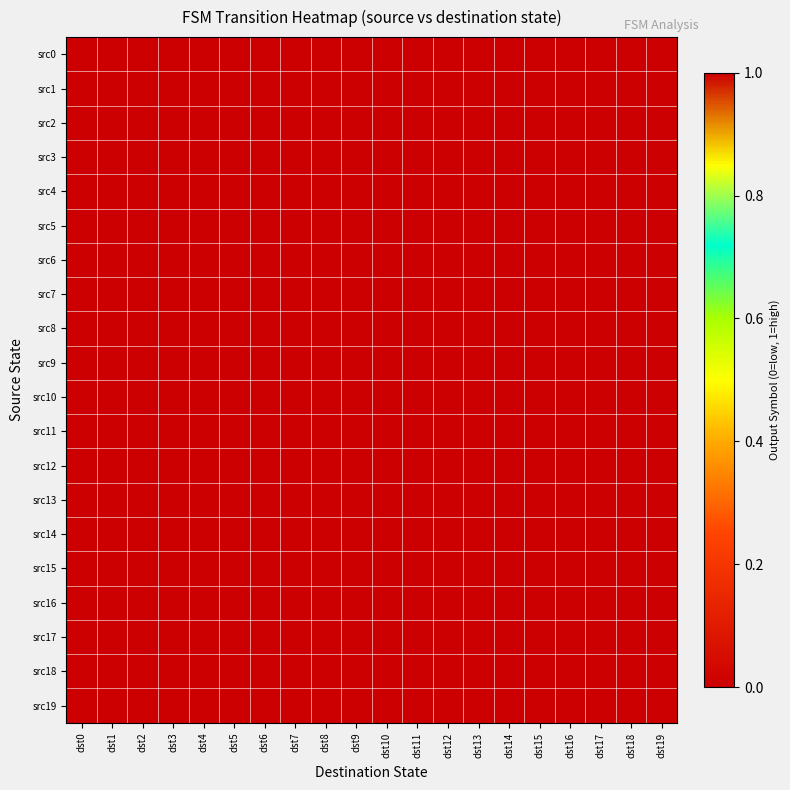

Reading left to right, transcribe all the data shown in this chart.

src0: dst0=0	dst1=1	dst2=0	dst3=1	dst4=1	dst5=0	dst6=1	dst7=1	dst8=0	dst9=0	dst10=1	dst11=0	dst12=1	dst13=0	dst14=1	dst15=0	dst16=0	dst17=0	dst18=1	dst19=0
src1: dst0=1	dst1=1	dst2=0	dst3=0	dst4=1	dst5=1	dst6=1	dst7=1	dst8=1	dst9=1	dst10=0	dst11=0	dst12=1	dst13=0	dst14=1	dst15=1	dst16=1	dst17=1	dst18=0	dst19=0
src2: dst0=1	dst1=0	dst2=0	dst3=1	dst4=0	dst5=0	dst6=0	dst7=1	dst8=1	dst9=0	dst10=0	dst11=1	dst12=0	dst13=0	dst14=0	dst15=0	dst16=1	dst17=0	dst18=1	dst19=0
src3: dst0=1	dst1=0	dst2=1	dst3=1	dst4=0	dst5=1	dst6=0	dst7=1	dst8=0	dst9=0	dst10=0	dst11=0	dst12=0	dst13=0	dst14=0	dst15=0	dst16=1	dst17=0	dst18=0	dst19=0
src4: dst0=0	dst1=0	dst2=0	dst3=0	dst4=1	dst5=0	dst6=0	dst7=0	dst8=1	dst9=0	dst10=0	dst11=1	dst12=0	dst13=1	dst14=0	dst15=0	dst16=0	dst17=1	dst18=0	dst19=1
src5: dst0=1	dst1=0	dst2=1	dst3=0	dst4=1	dst5=0	dst6=1	dst7=0	dst8=1	dst9=0	dst10=1	dst11=0	dst12=1	dst13=0	dst14=1	dst15=0	dst16=1	dst17=0	dst18=1	dst19=0
src6: dst0=0	dst1=1	dst2=0	dst3=1	dst4=0	dst5=1	dst6=0	dst7=1	dst8=0	dst9=1	dst10=0	dst11=1	dst12=0	dst13=1	dst14=0	dst15=1	dst16=0	dst17=1	dst18=0	dst19=1
src7: dst0=1	dst1=1	dst2=1	dst3=0	dst4=0	dst5=0	dst6=1	dst7=1	dst8=1	dst9=0	dst10=0	dst11=0	dst12=1	dst13=1	dst14=1	dst15=0	dst16=0	dst17=0	dst18=1	dst19=1
src8: dst0=0	dst1=0	dst2=1	dst3=1	dst4=0	dst5=0	dst6=1	dst7=1	dst8=0	dst9=0	dst10=1	dst11=1	dst12=0	dst13=0	dst14=1	dst15=1	dst16=0	dst17=0	dst18=1	dst19=0
src9: dst0=1	dst1=0	dst2=0	dst3=1	dst4=1	dst5=0	dst6=0	dst7=1	dst8=1	dst9=0	dst10=0	dst11=1	dst12=1	dst13=0	dst14=0	dst15=1	dst16=1	dst17=0	dst18=0	dst19=1
src10: dst0=0	dst1=1	dst2=1	dst3=0	dst4=1	dst5=0	dst6=0	dst7=1	dst8=0	dst9=1	dst10=1	dst11=0	dst12=1	dst13=0	dst14=0	dst15=1	dst16=0	dst17=1	dst18=1	dst19=0
src11: dst0=1	dst1=0	dst2=1	dst3=0	dst4=0	dst5=1	dst6=0	dst7=1	dst8=1	dst9=0	dst10=1	dst11=0	dst12=0	dst13=1	dst14=0	dst15=1	dst16=1	dst17=0	dst18=1	dst19=0
src12: dst0=0	dst1=1	dst2=0	dst3=1	dst4=1	dst5=0	dst6=1	dst7=0	dst8=0	dst9=1	dst10=0	dst11=1	dst12=1	dst13=0	dst14=1	dst15=0	dst16=0	dst17=1	dst18=0	dst19=1
src13: dst0=1	dst1=1	dst2=0	dst3=0	dst4=1	dst5=1	dst6=0	dst7=0	dst8=1	dst9=1	dst10=0	dst11=0	dst12=1	dst13=1	dst14=0	dst15=0	dst16=1	dst17=1	dst18=0	dst19=0
src14: dst0=0	dst1=0	dst2=1	dst3=1	dst4=0	dst5=0	dst6=1	dst7=1	dst8=0	dst9=0	dst10=1	dst11=1	dst12=0	dst13=0	dst14=1	dst15=1	dst16=0	dst17=0	dst18=1	dst19=1
src15: dst0=1	dst1=0	dst2=1	dst3=0	dst4=1	dst5=0	dst6=1	dst7=0	dst8=1	dst9=0	dst10=1	dst11=0	dst12=1	dst13=0	dst14=1	dst15=0	dst16=1	dst17=0	dst18=1	dst19=0
src16: dst0=0	dst1=1	dst2=0	dst3=1	dst4=0	dst5=1	dst6=0	dst7=1	dst8=0	dst9=1	dst10=0	dst11=1	dst12=0	dst13=1	dst14=0	dst15=1	dst16=0	dst17=1	dst18=0	dst19=1
src17: dst0=1	dst1=1	dst2=0	dst3=1	dst4=0	dst5=0	dst6=1	dst7=0	dst8=1	dst9=1	dst10=0	dst11=1	dst12=0	dst13=0	dst14=1	dst15=0	dst16=1	dst17=1	dst18=0	dst19=1
src18: dst0=0	dst1=0	dst2=1	dst3=0	dst4=1	dst5=1	dst6=0	dst7=1	dst8=0	dst9=0	dst10=1	dst11=0	dst12=1	dst13=1	dst14=0	dst15=1	dst16=0	dst17=0	dst18=1	dst19=0
src19: dst0=1	dst1=0	dst2=0	dst3=1	dst4=0	dst5=1	dst6=1	dst7=0	dst8=1	dst9=0	dst10=0	dst11=1	dst12=0	dst13=1	dst14=1	dst15=0	dst16=1	dst17=0	dst18=0	dst19=1